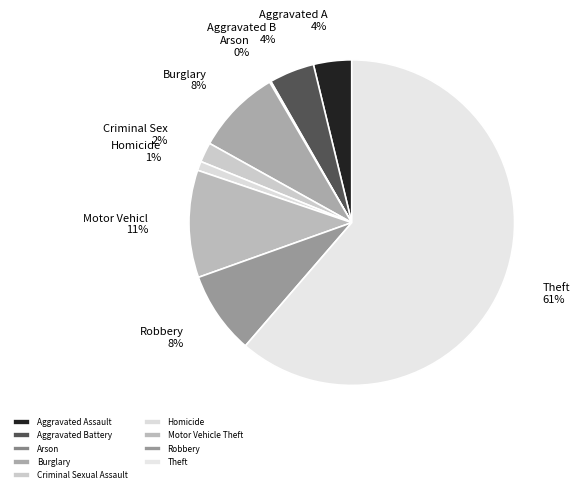

The Homicide slice represents 15% of the pie. True or false?

False